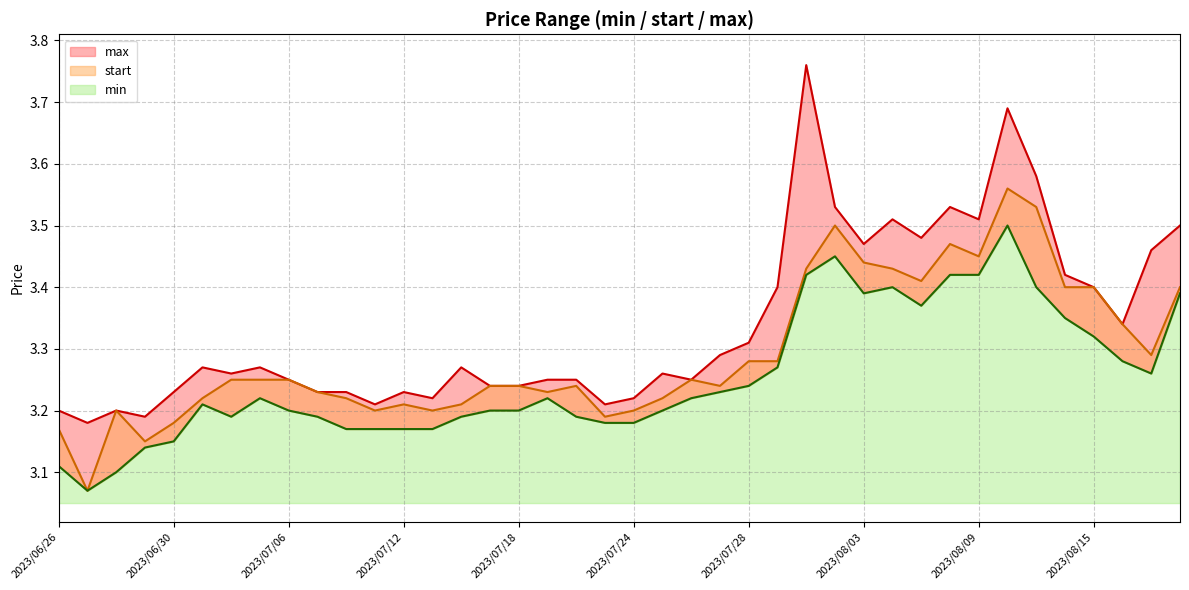

Is it true that min equals 0.9 at 2023/08/08?

False